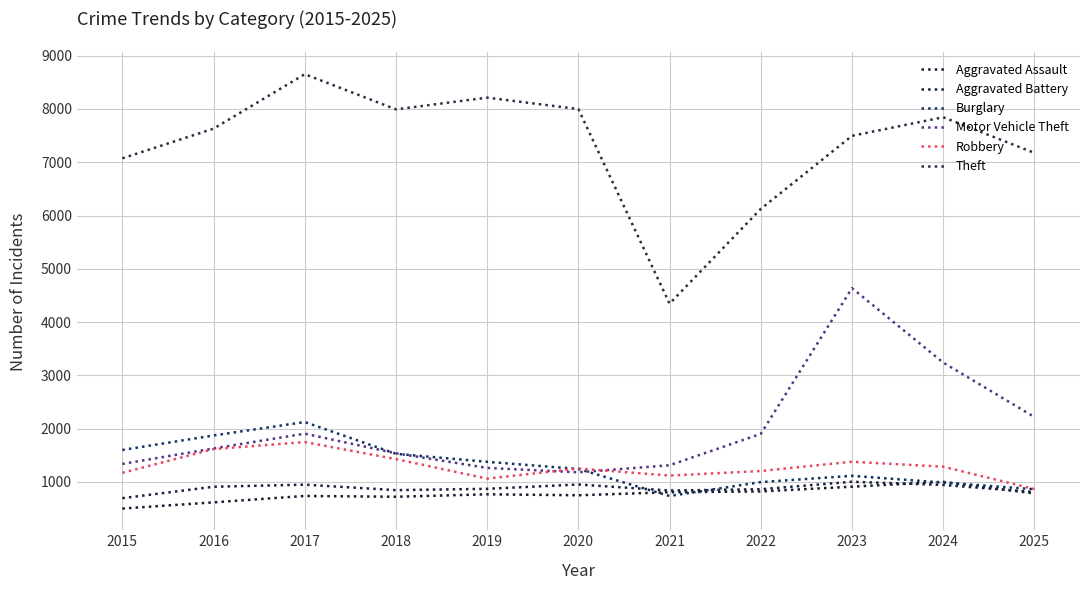

Which series has the largest total across all categories?

Theft